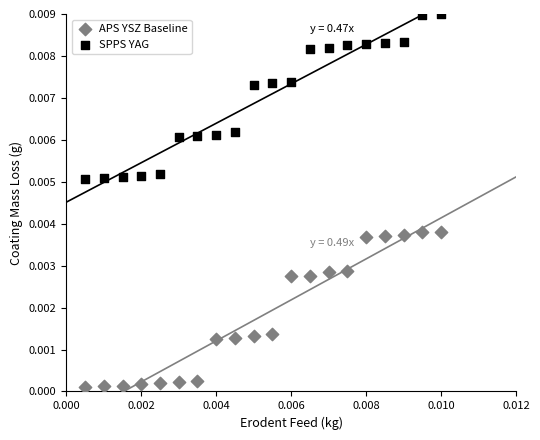

Which series has the largest Y range (max minus min)?

SPPS YAG